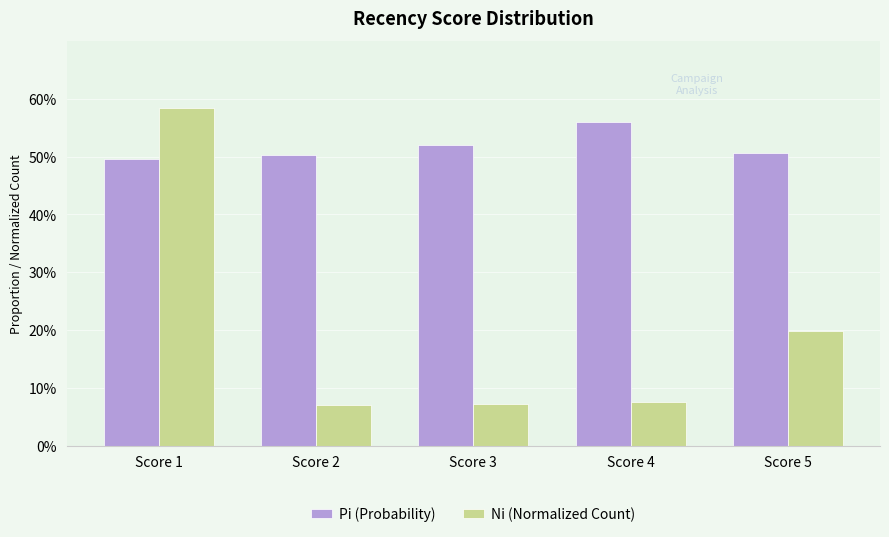

Is it true that Ni (Normalized Count) equals 0.1 at Score 4?

True